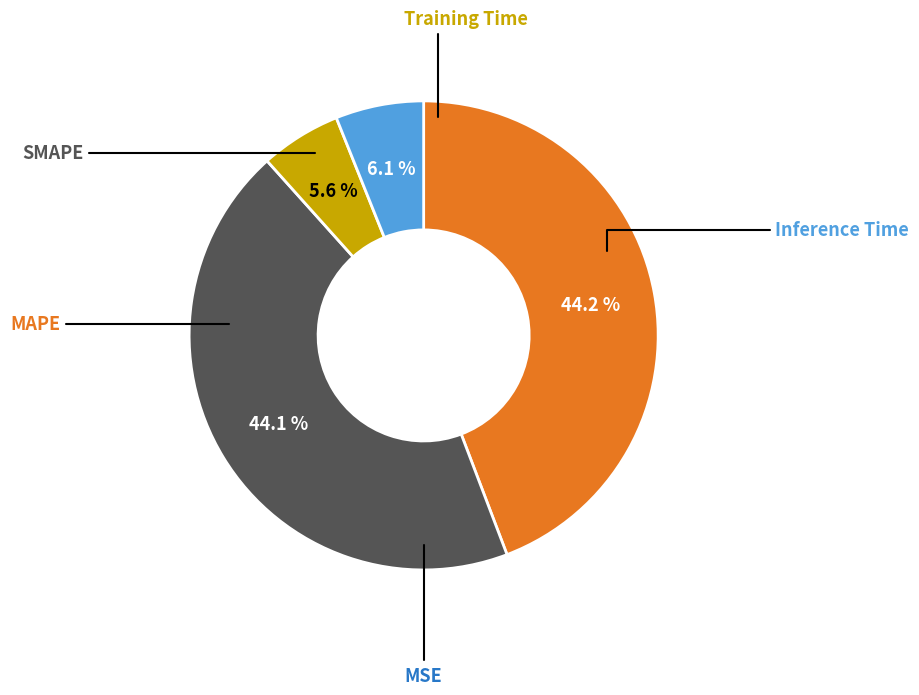

Is there a majority slice in this chart?

No